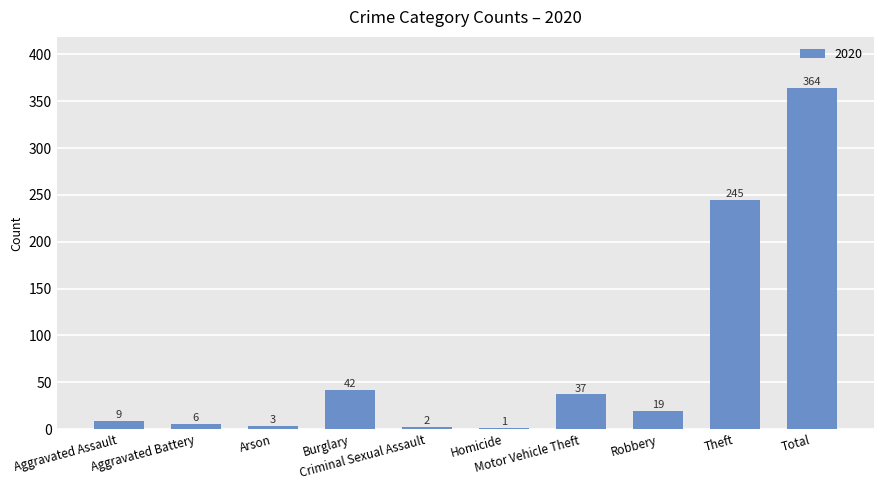

What is the maximum value shown in the chart?

364